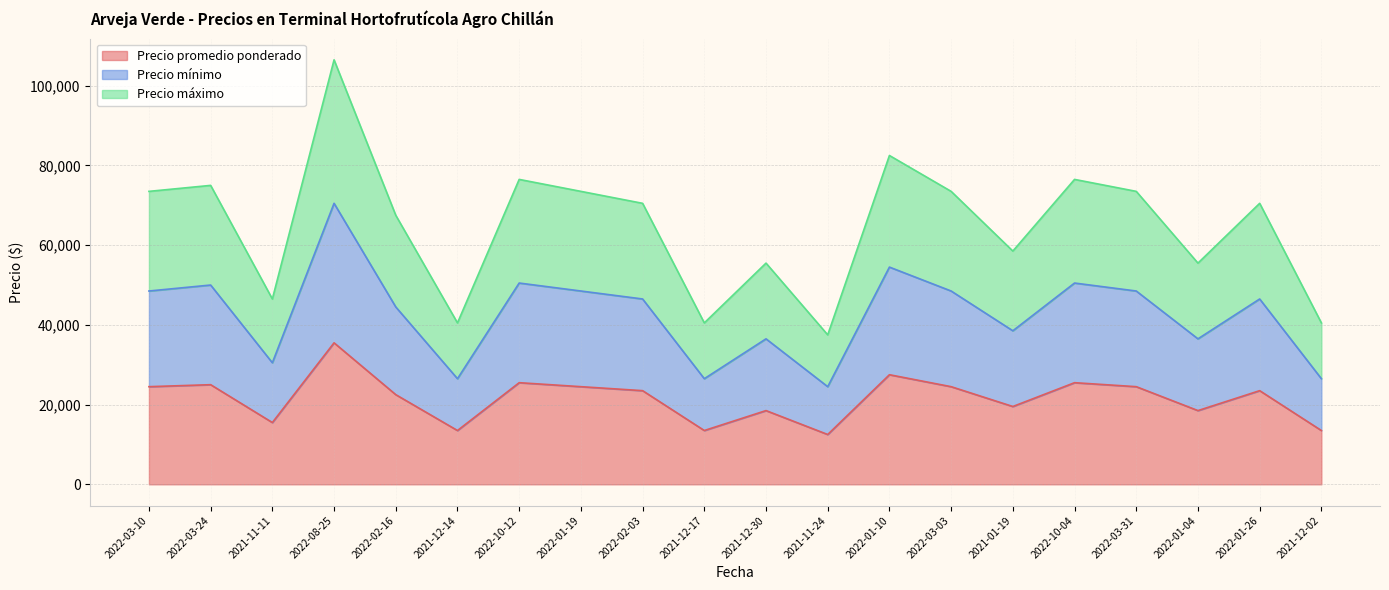

What is the total value across all series at 2022-03-03?

73500